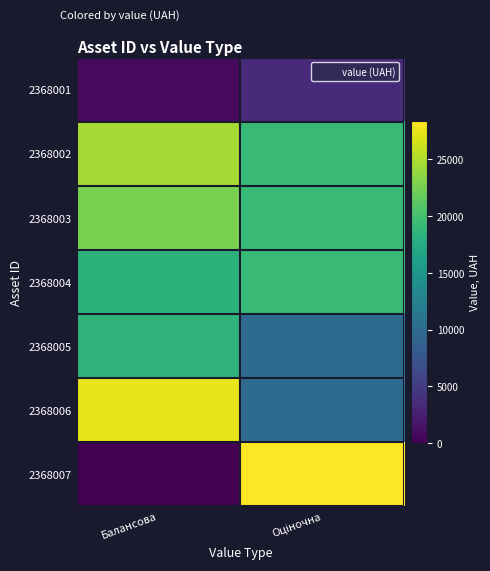

Between Балансова and Оціночна, which series saw the biggest shift?

2368007